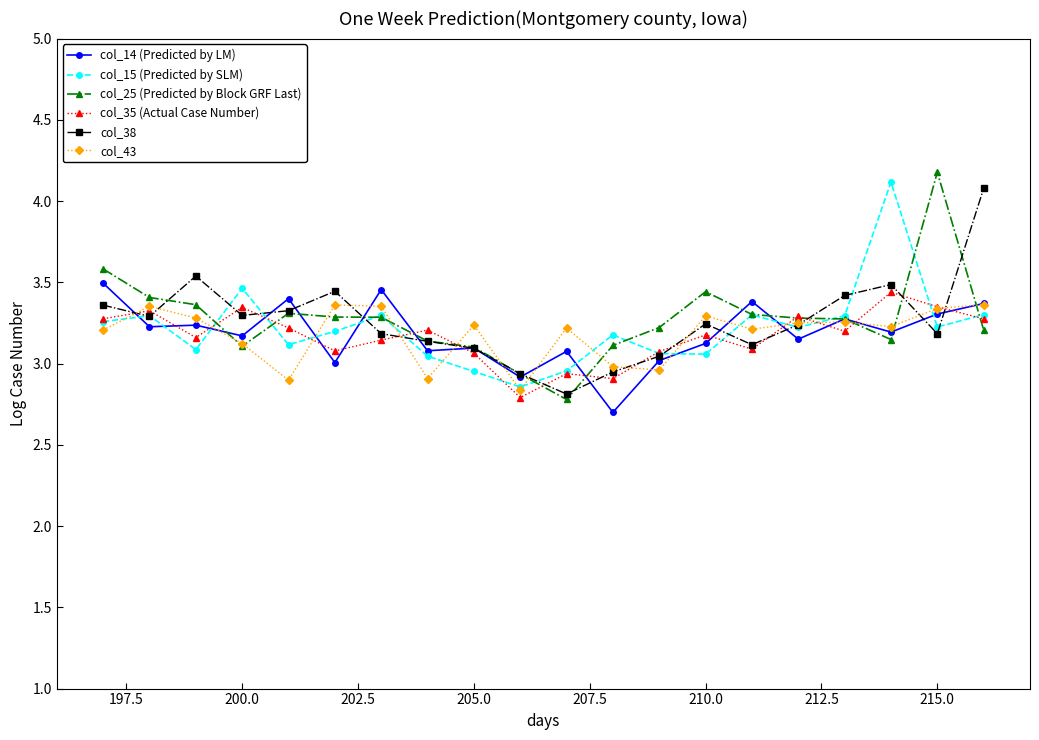

What is the greatest value displayed?

4.2